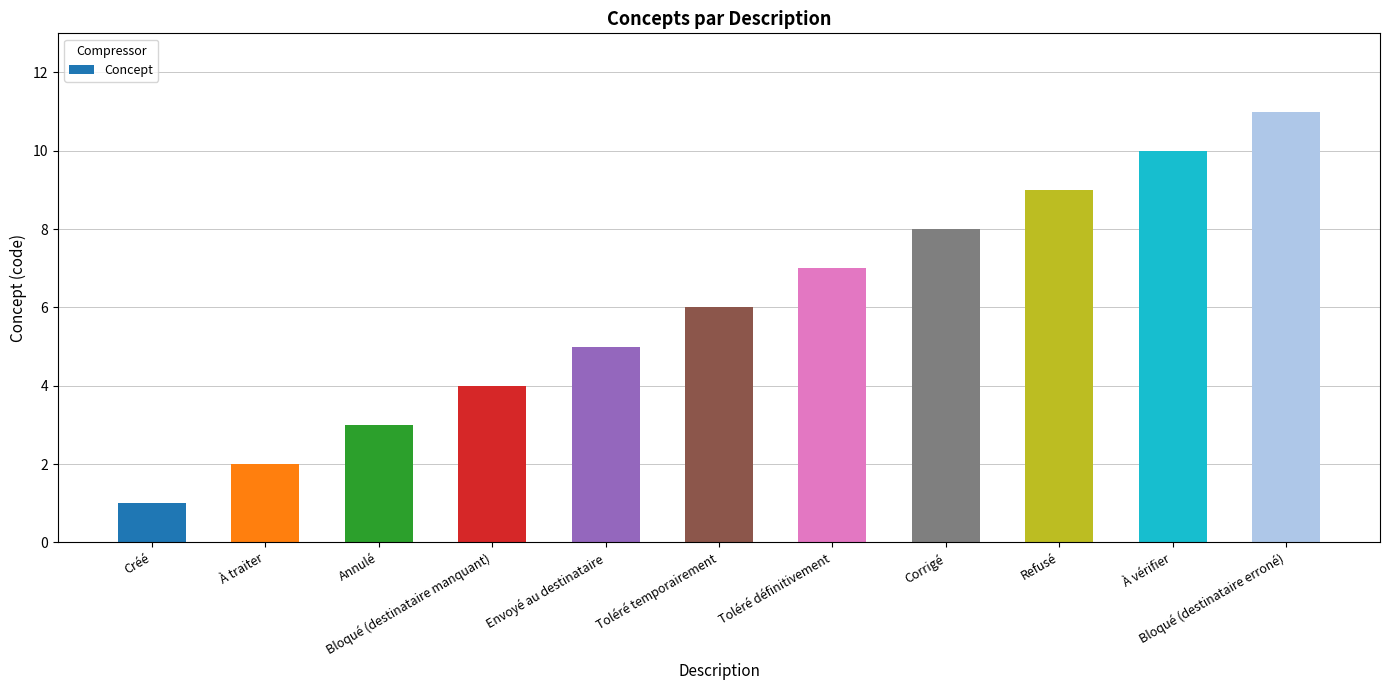

Reading left to right, transcribe all the data shown in this chart.

Créé=1	À traiter=2	Annulé=3	Bloqué (destinataire manquant)=4	Envoyé au destinataire=5	Toléré temporairement=6	Toléré définitivement=7	Corrigé=8	Refusé=9	À vérifier=10	Bloqué (destinataire erroné)=11